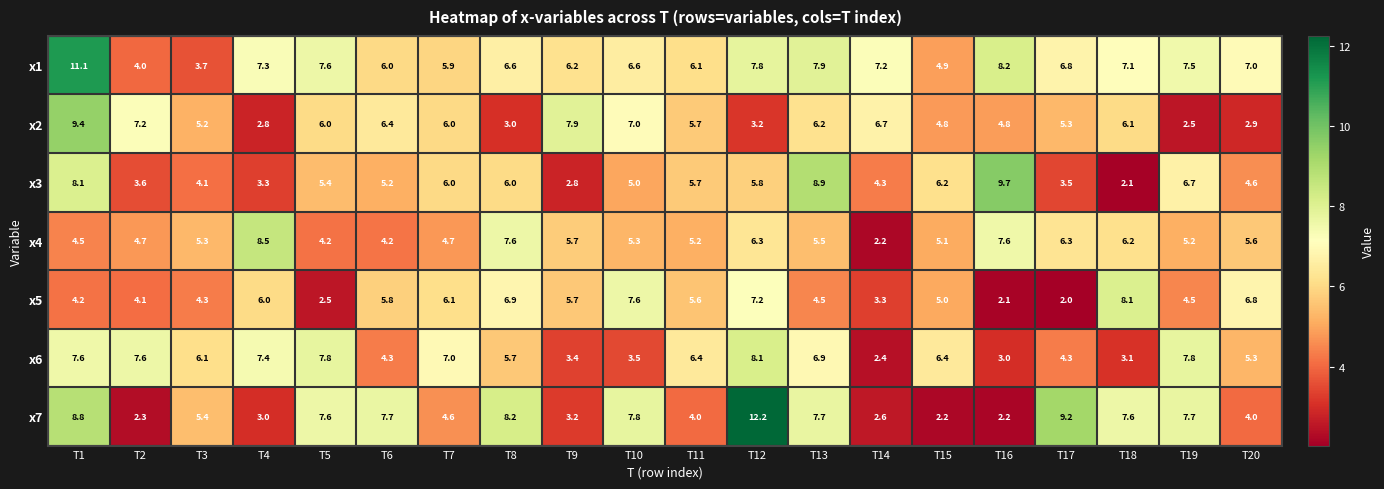

Which series changed the most between T6 and T19?

x2